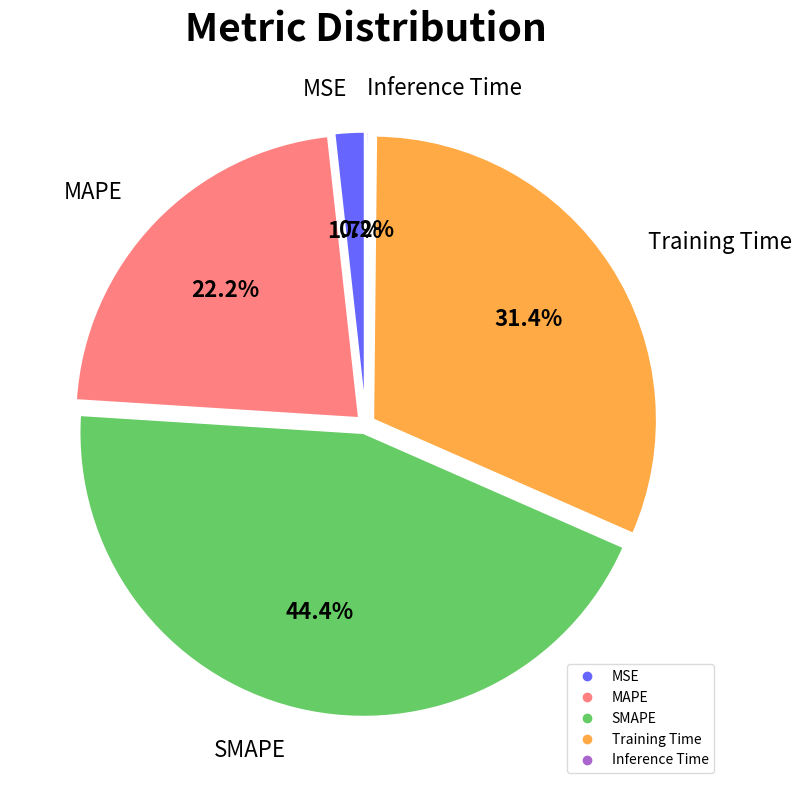

Does any single category account for the majority?

No